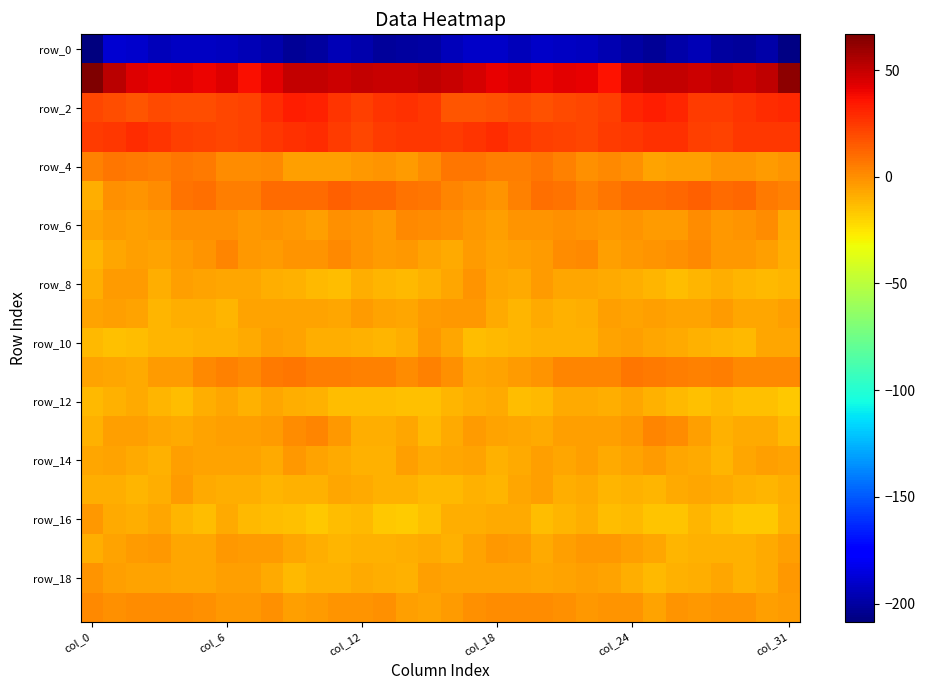

How many distinct data groups are displayed?

20